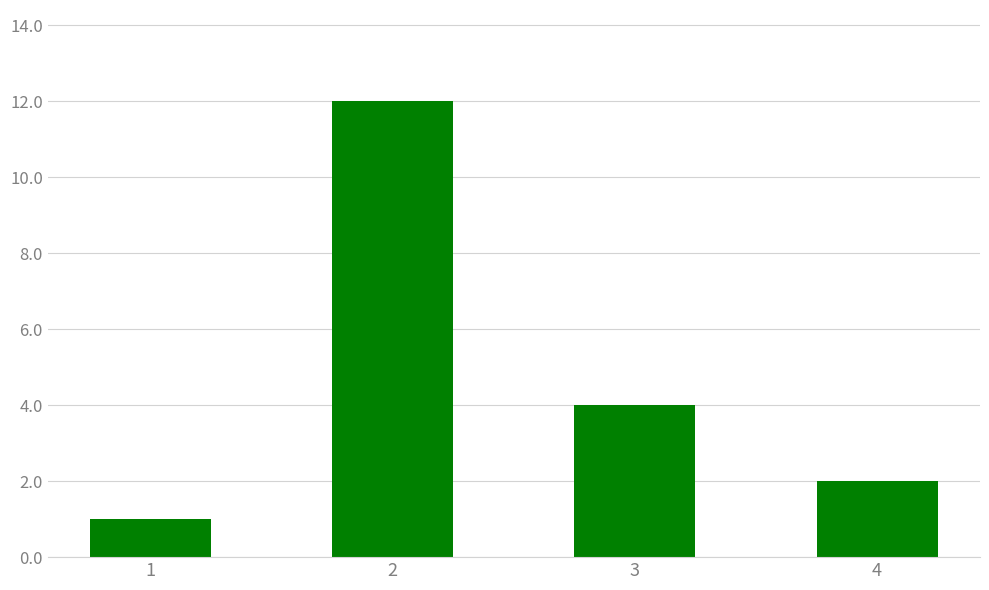

List the labels in order of value, smallest first.

1, 4, 3, 2